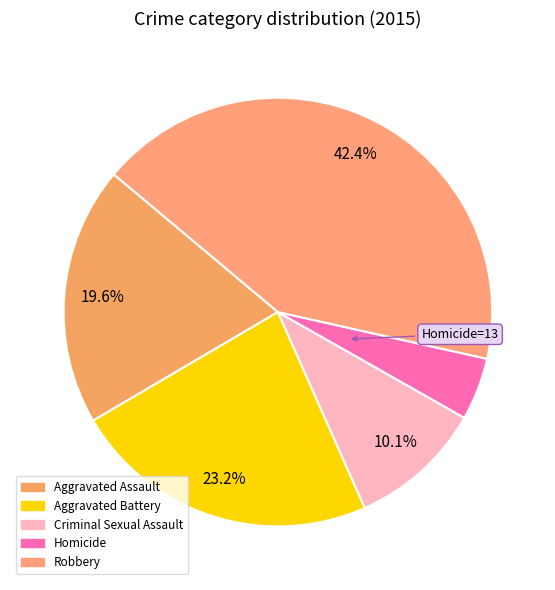

What percentage is the Homicide slice, to the nearest percent?

5%